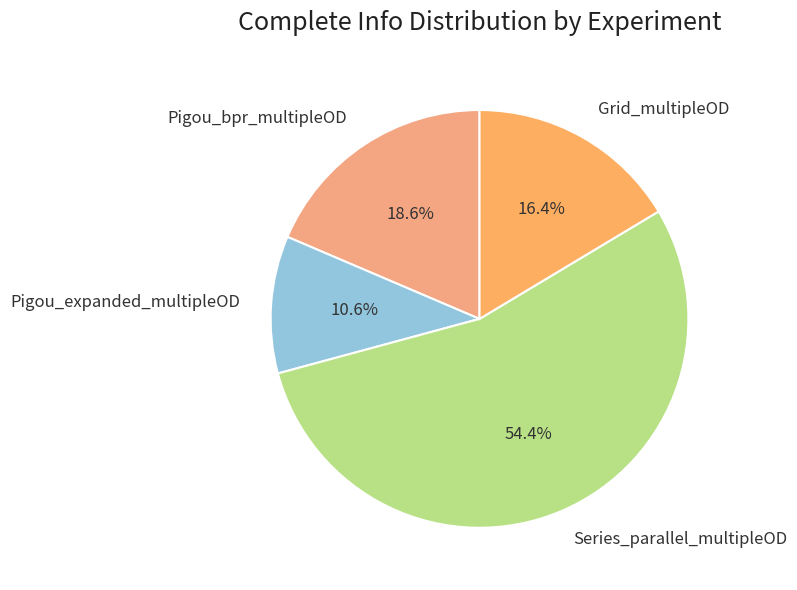

Which slice is the largest?

Series_parallel_multipleOD